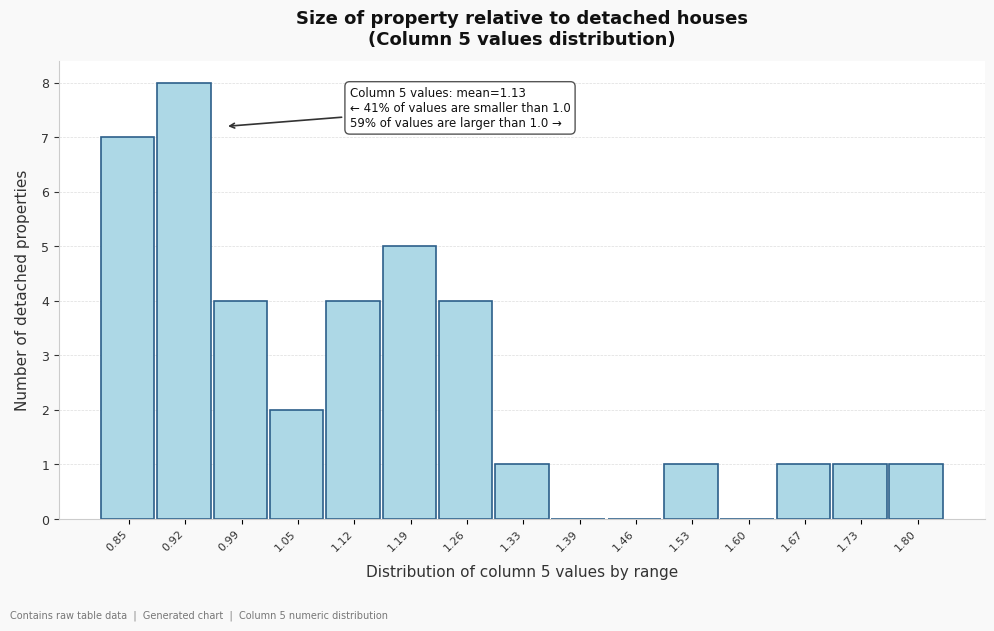

Reading left to right, list all the values displayed in this chart.

0.85=7	0.92=8	0.99=4	1.05=2	1.12=4	1.19=5	1.26=4	1.33=1	1.39=0	1.46=0	1.53=1	1.60=0	1.67=1	1.73=1	1.80=1